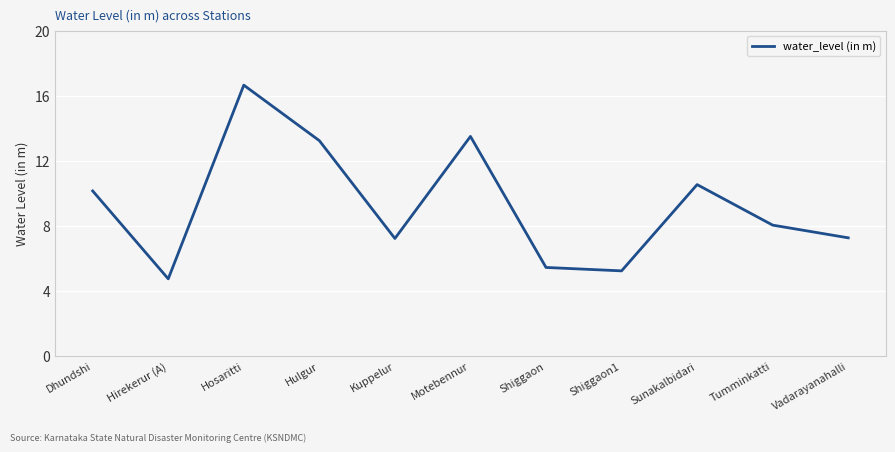

The value at Kuppelur is 7.2. True or false?

True